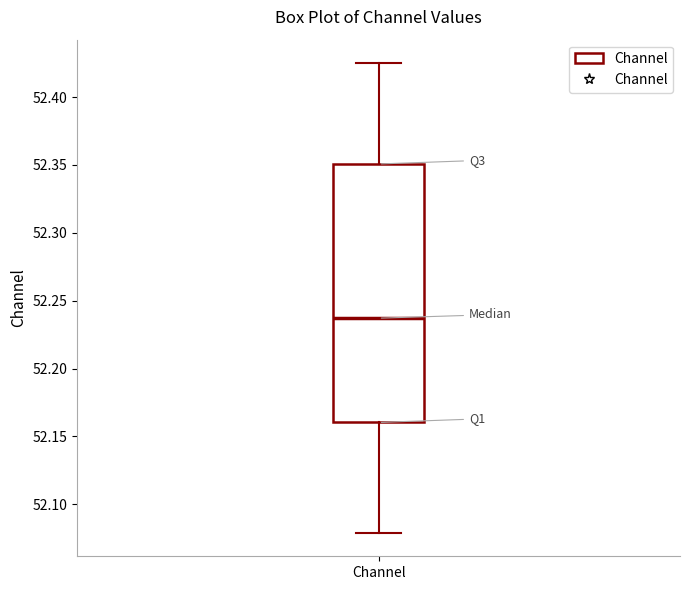

Read this box plot against the y-axis: the position of the median line, the range covered by the box, and the ends of both whiskers. The values are not printed on the chart, so give them approximately, as read against the axis.

median 52.235, box 52.160 to 52.350, whiskers 52.080 to 52.425